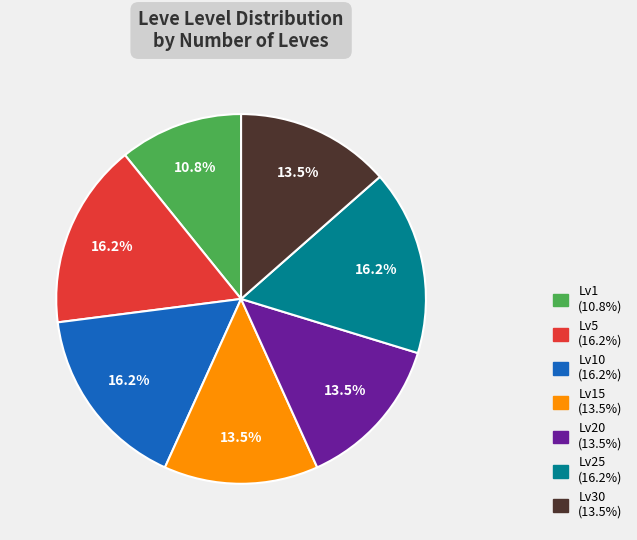

Does any single category account for the majority?

No